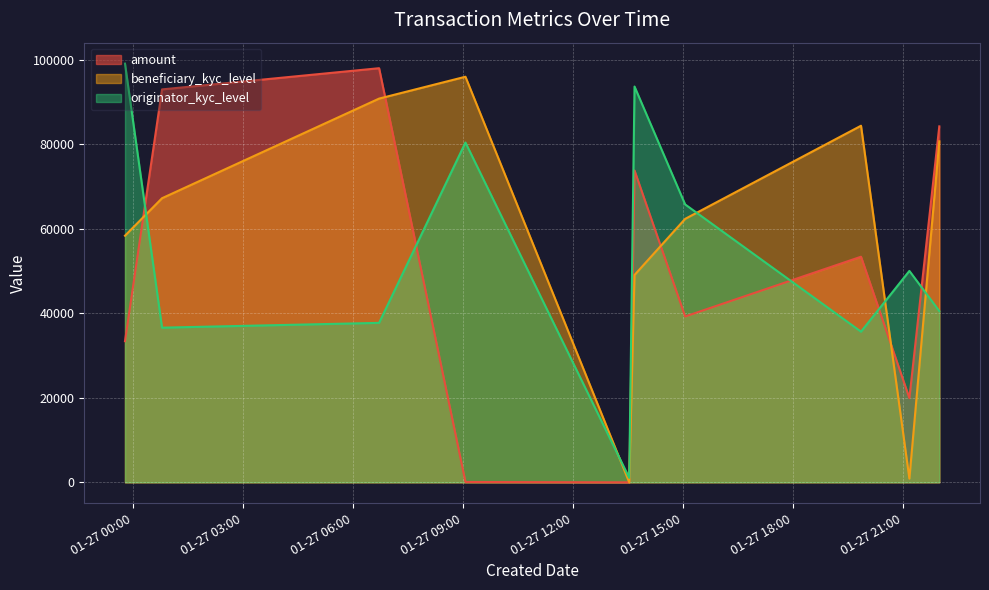

List the series in order of their overall mean, highest first.

beneficiary_kyc_level, originator_kyc_level, amount